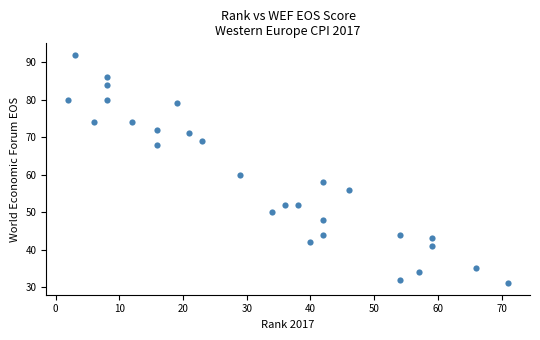

What is the range of Y values (max minus min)?

61